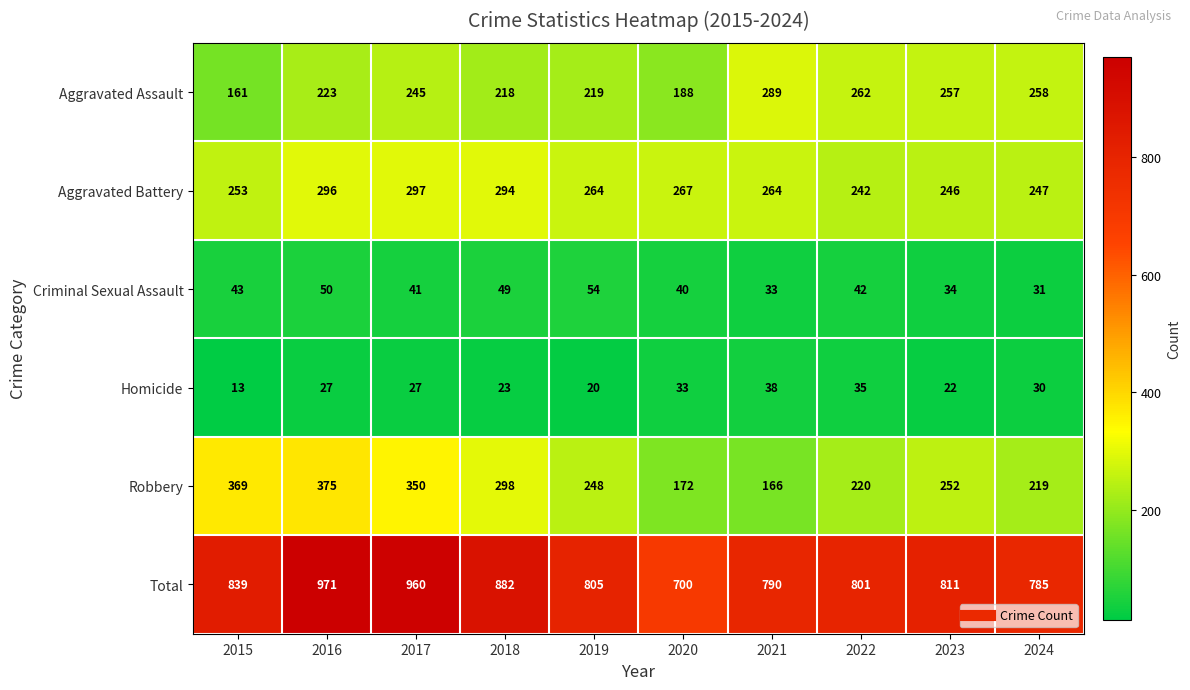

At which label is Aggravated Assault closest to 225?

2016